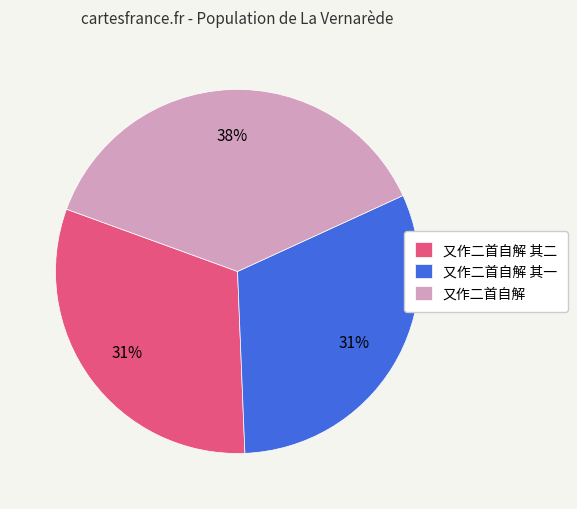

To the nearest percent, what is the average slice percentage?

33%